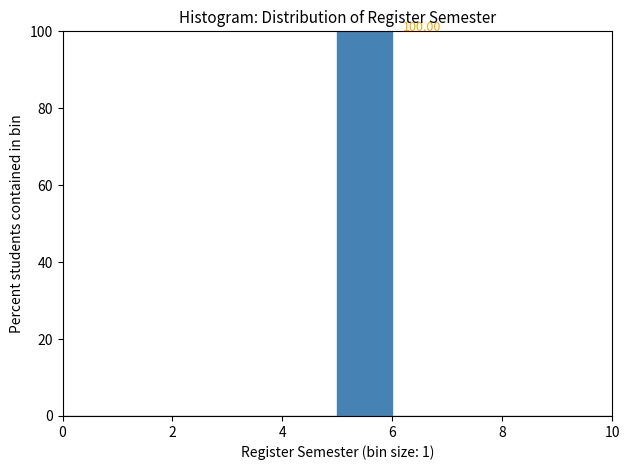

Which range on the x-axis has the tallest bar?

5 to 6